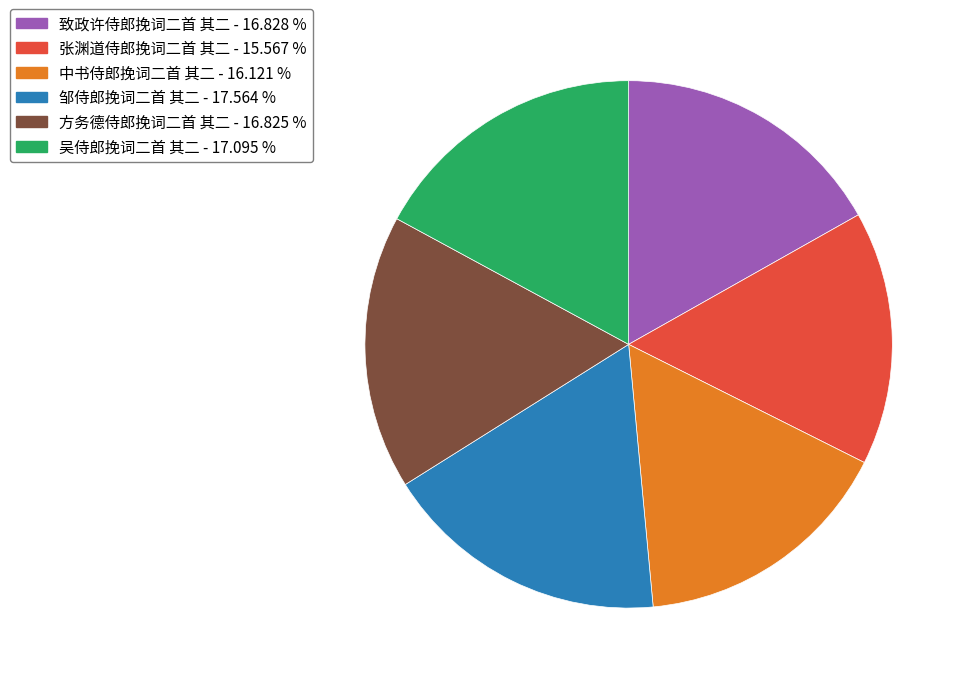

Does any single category account for the majority?

No